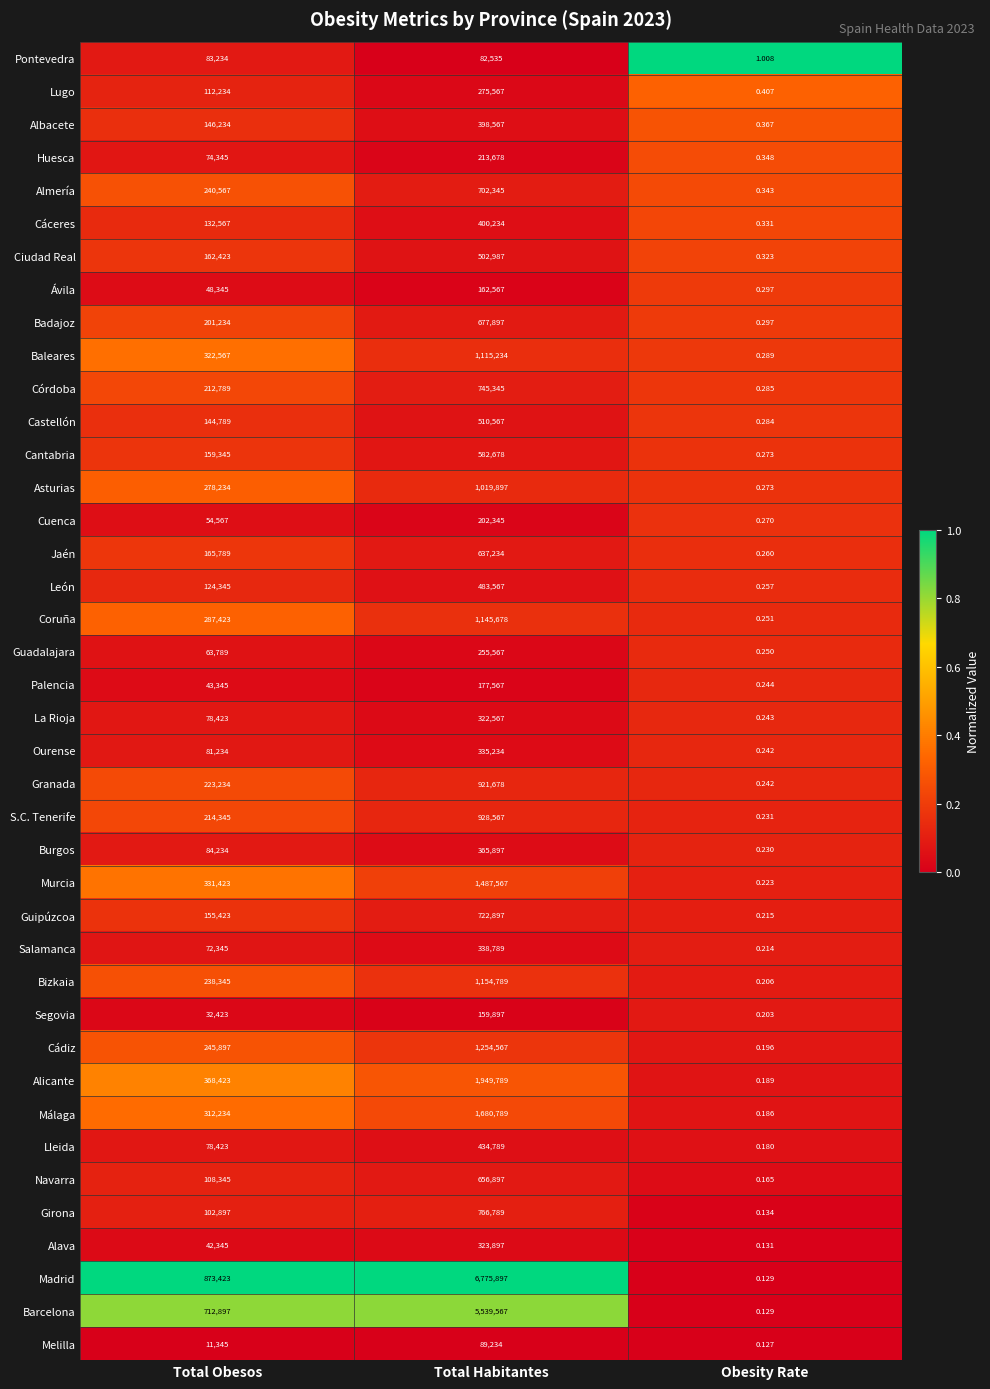

What is the greatest value displayed?

6775897.0